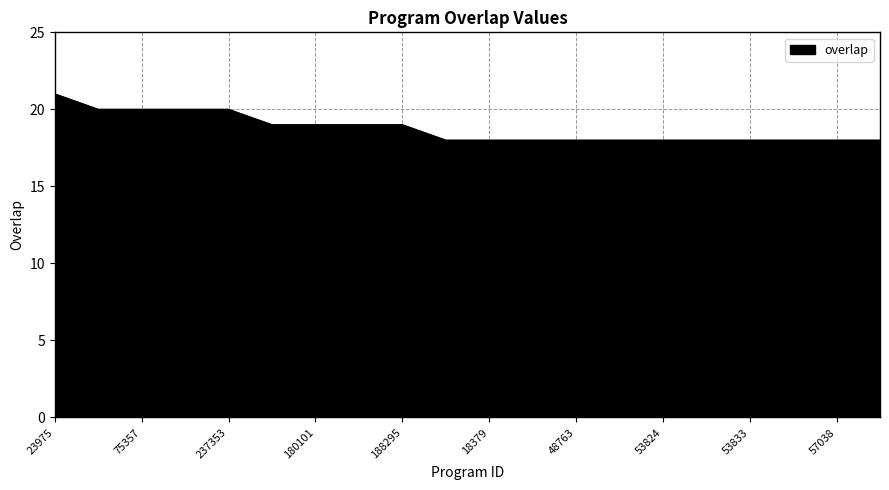

What is the smallest value displayed?

18